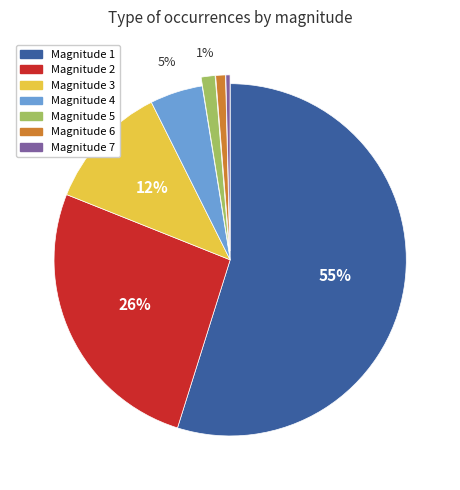

Between Magnitude 7 and Magnitude 1, which is larger?

Magnitude 1